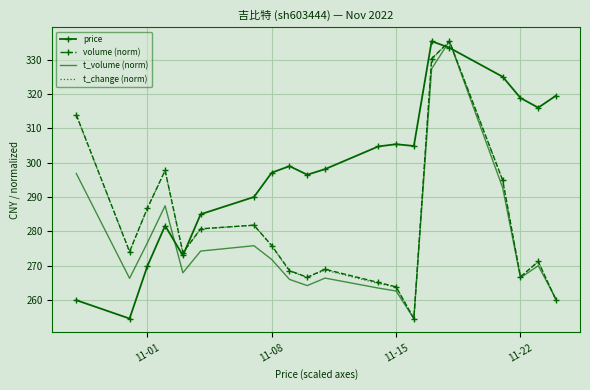

What is the minimum value for price?

254.7